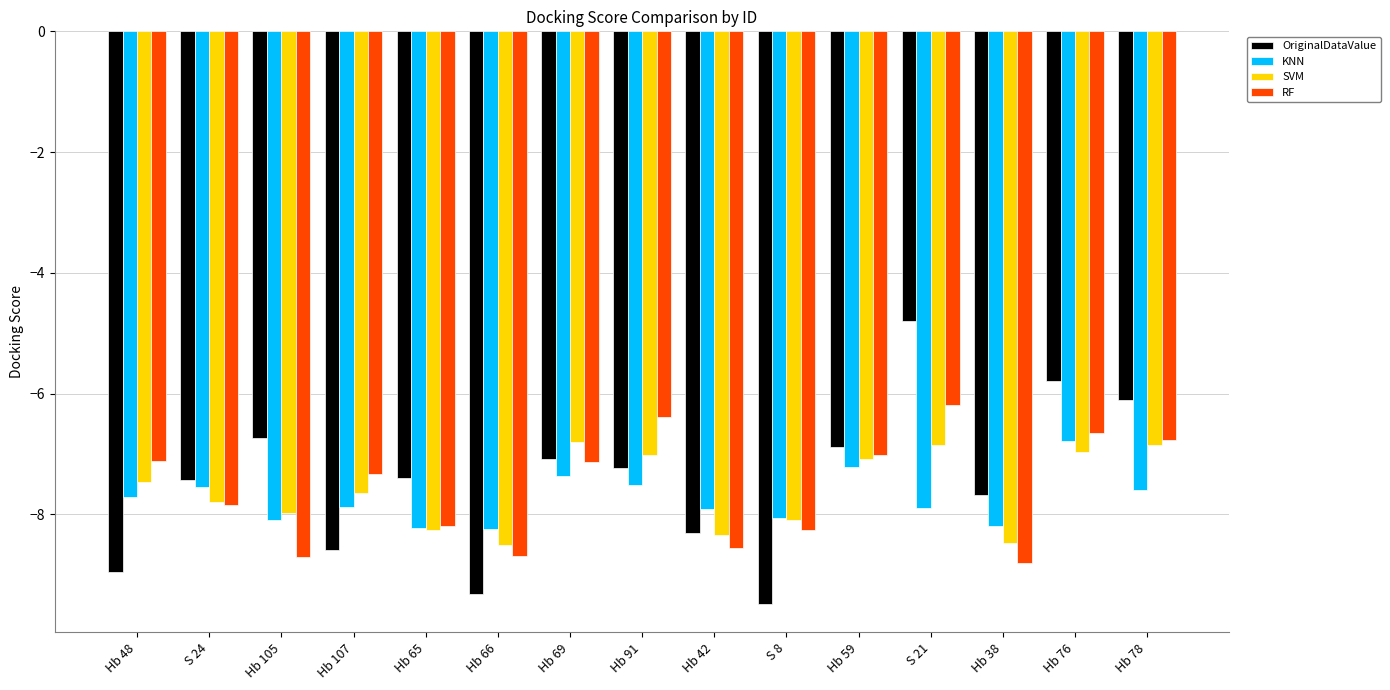

What is the total value across all series at S 21?

-25.7